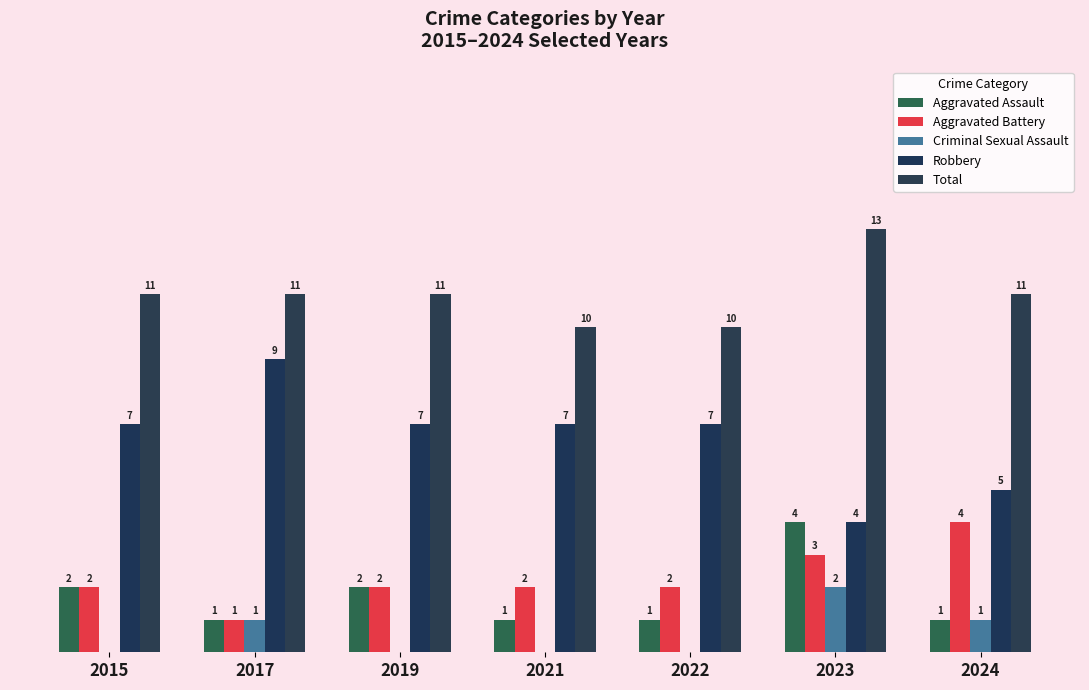

Are the bars grouped side by side (vs. stacked)?

Yes